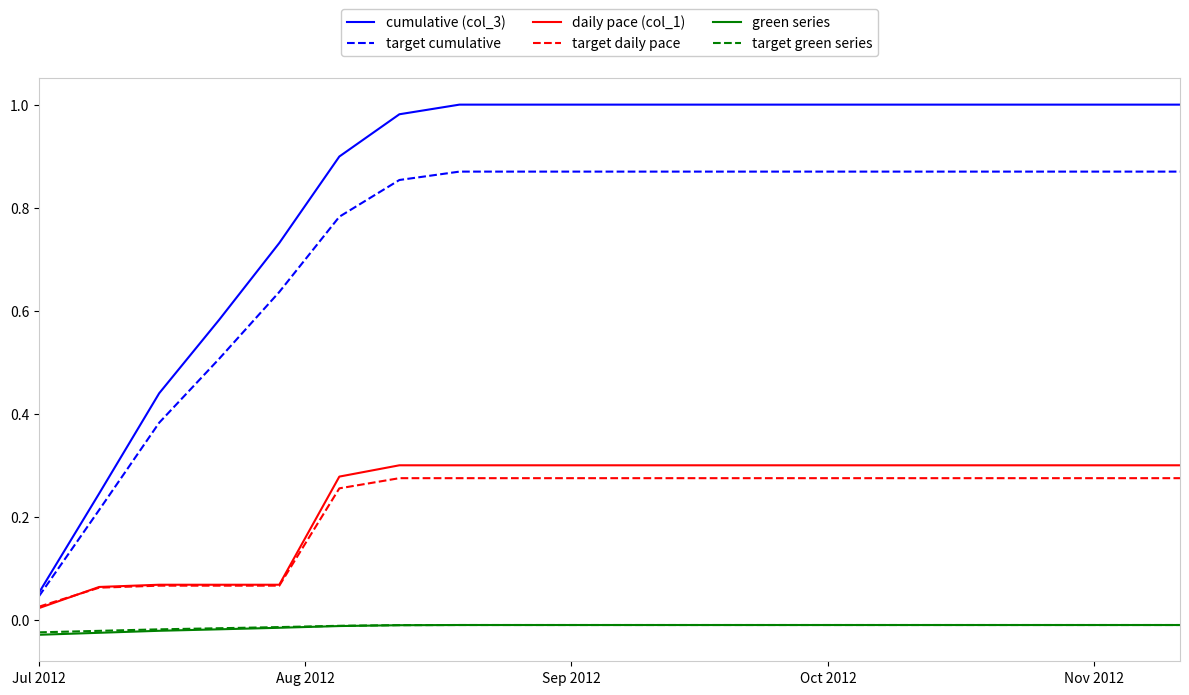

How many lines are shown in the chart?

6